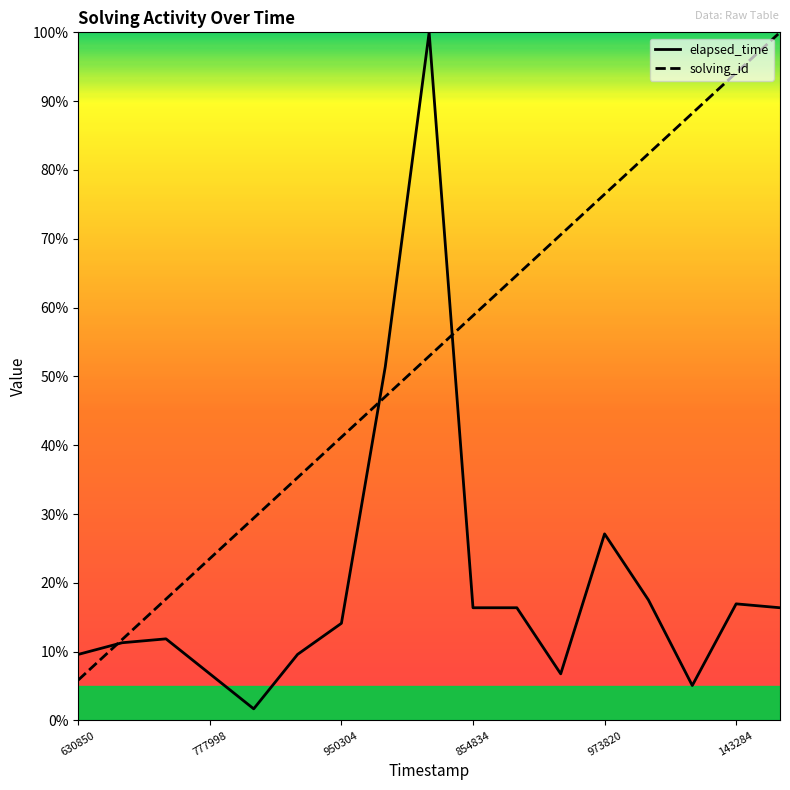

Rank the series by their average value, from highest to lowest.

solving_id, elapsed_time